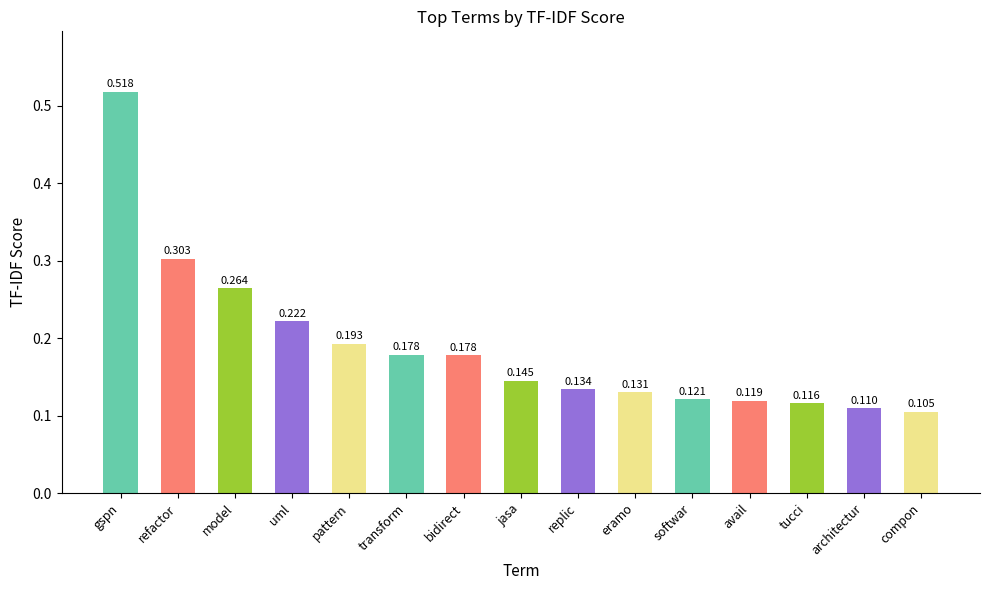

What is the change in value from transform to softwar?

-0.1